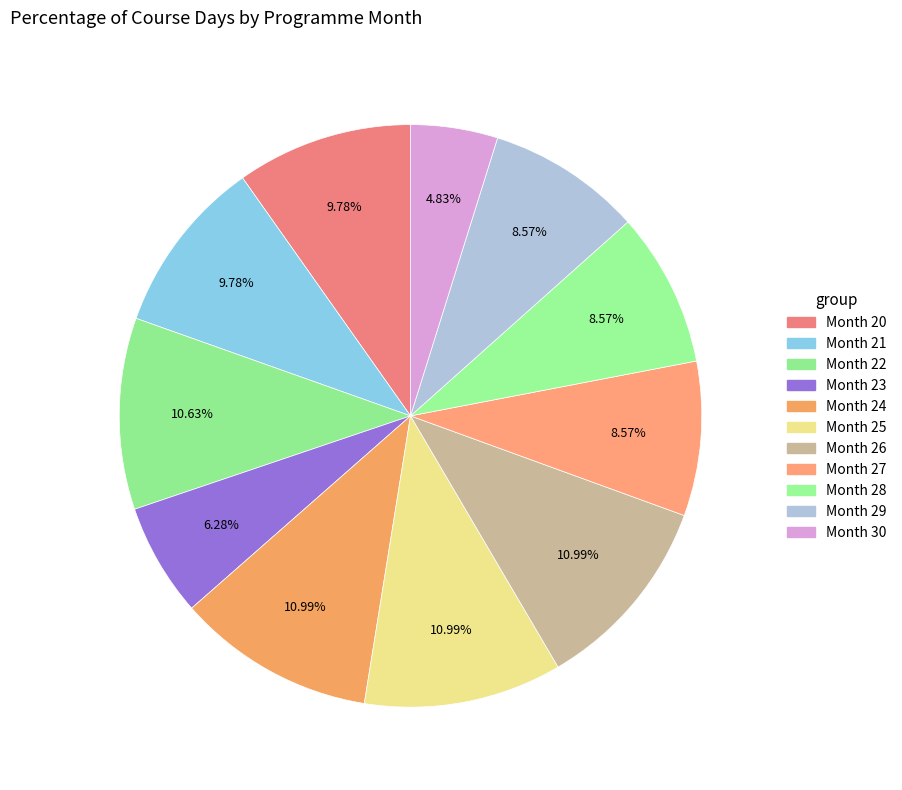

Which category has the biggest portion of the pie?

Month 24